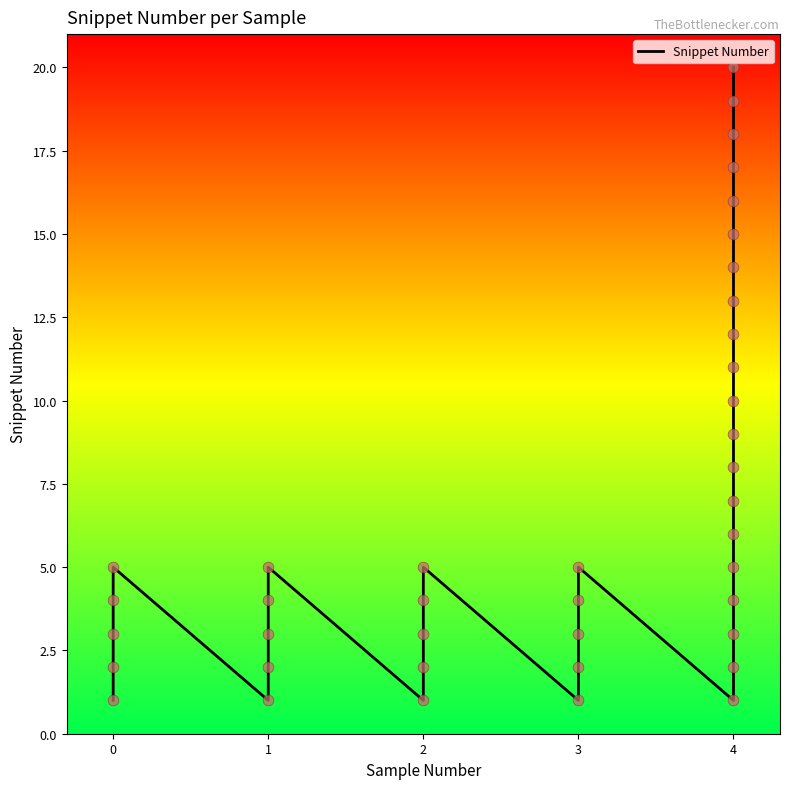

What is the change in value from 1 to 4?

+11